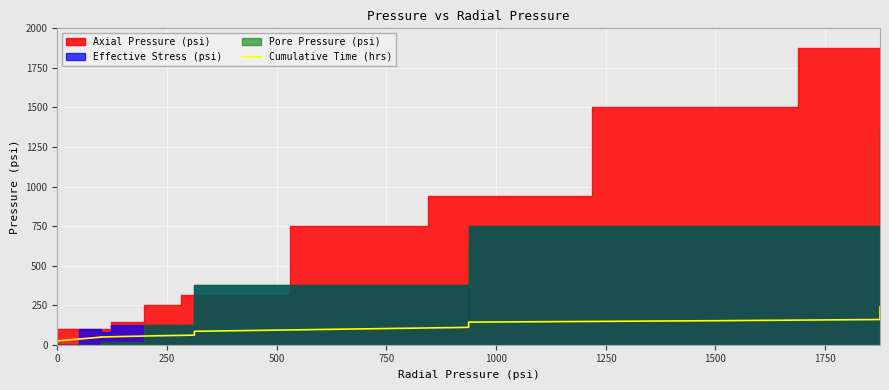

How many lines are shown in the chart?

1